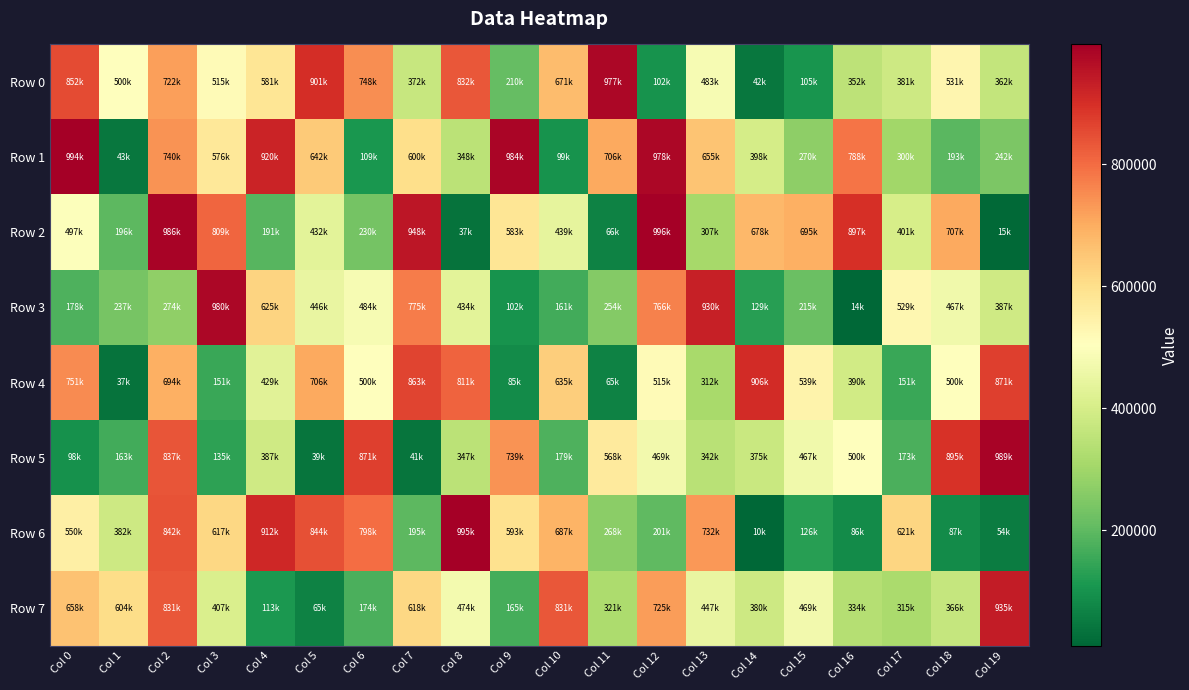

Reading right to left, what are all the values shown in this chart?

Row 0: Col 19=362520	Col 18=531987	Col 17=381609	Col 16=352312	Col 15=105665	Col 14=42908	Col 13=483583	Col 12=102706	Col 11=977834	Col 10=671043	Col 9=210261	Col 8=832829	Col 7=372159	Col 6=748088	Col 5=901056	Col 4=581369	Col 3=515370	Col 2=722548	Col 1=500979	Col 0=852592
Row 1: Col 19=242167	Col 18=193851	Col 17=300682	Col 16=788698	Col 15=270308	Col 14=398453	Col 13=655058	Col 12=978920	Col 11=706509	Col 10=99438	Col 9=984203	Col 8=348448	Col 7=600569	Col 6=109029	Col 5=642709	Col 4=920921	Col 3=576587	Col 2=740646	Col 1=43975	Col 0=994785
Row 2: Col 19=15125	Col 18=707221	Col 17=401605	Col 16=897521	Col 15=695971	Col 14=678949	Col 13=307443	Col 12=996795	Col 11=66441	Col 10=439856	Col 9=583260	Col 8=37300	Col 7=948105	Col 6=230888	Col 5=432819	Col 4=191436	Col 3=809966	Col 2=986667	Col 1=196420	Col 0=497398
Row 3: Col 19=387086	Col 18=467712	Col 17=529485	Col 16=14022	Col 15=215102	Col 14=129823	Col 13=930187	Col 12=766783	Col 11=254885	Col 10=161021	Col 9=102036	Col 8=434303	Col 7=775958	Col 6=484234	Col 5=446486	Col 4=625083	Col 3=980519	Col 2=274991	Col 1=237184	Col 0=178216
Row 4: Col 19=871394	Col 18=500873	Col 17=151320	Col 16=390186	Col 15=539201	Col 14=906724	Col 13=312575	Col 12=515857	Col 11=65379	Col 10=635610	Col 9=85970	Col 8=811983	Col 7=863749	Col 6=500480	Col 5=706556	Col 4=429359	Col 3=151225	Col 2=694628	Col 1=37232	Col 0=751897
Row 5: Col 19=989058	Col 18=895739	Col 17=173876	Col 16=500034	Col 15=467760	Col 14=375901	Col 13=342887	Col 12=469810	Col 11=568475	Col 10=179136	Col 9=739944	Col 8=347362	Col 7=41276	Col 6=871701	Col 5=39541	Col 4=387921	Col 3=135357	Col 2=837657	Col 1=163181	Col 0=98123
Row 6: Col 19=54152	Col 18=87762	Col 17=621659	Col 16=86053	Col 15=126389	Col 14=10783	Col 13=732107	Col 12=201041	Col 11=268348	Col 10=687866	Col 9=593967	Col 8=995758	Col 7=195917	Col 6=798188	Col 5=844597	Col 4=912360	Col 3=617133	Col 2=842168	Col 1=382670	Col 0=550294
Row 7: Col 19=935880	Col 18=366160	Col 17=315194	Col 16=334517	Col 15=469527	Col 14=380646	Col 13=447400	Col 12=725084	Col 11=321881	Col 10=831408	Col 9=165214	Col 8=474780	Col 7=618667	Col 6=174567	Col 5=65544	Col 4=113424	Col 3=407834	Col 2=831422	Col 1=604629	Col 0=658257